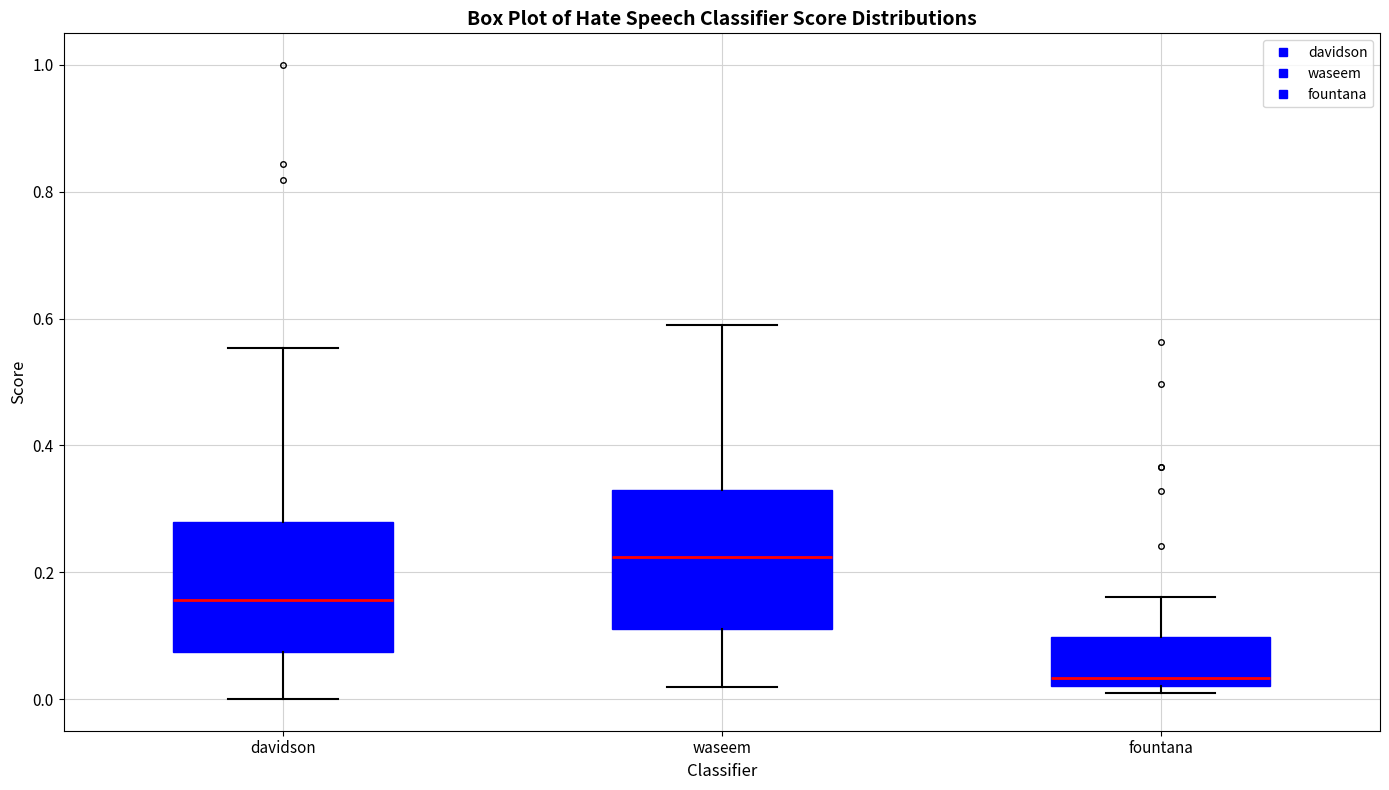

Reading left to right, read every box against the y-axis: the position of its median line, the range the box covers, and the ends of its whiskers. The values are not printed on the chart, so give them approximately, as read against the axis.

davidson: median 0.16, box 0.08 to 0.28, whiskers 0.00 to 0.56
waseem: median 0.22, box 0.12 to 0.32, whiskers 0.02 to 0.60
fountana: median 0.04, box 0.02 to 0.10, whiskers 0.00 to 0.16